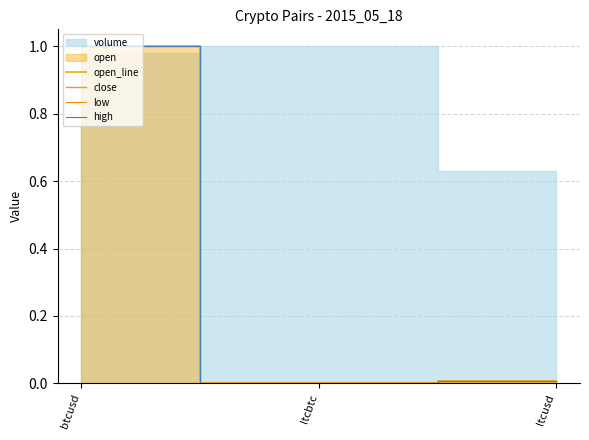

Which series changed the most between btcusd and ltcbtc?

open_line